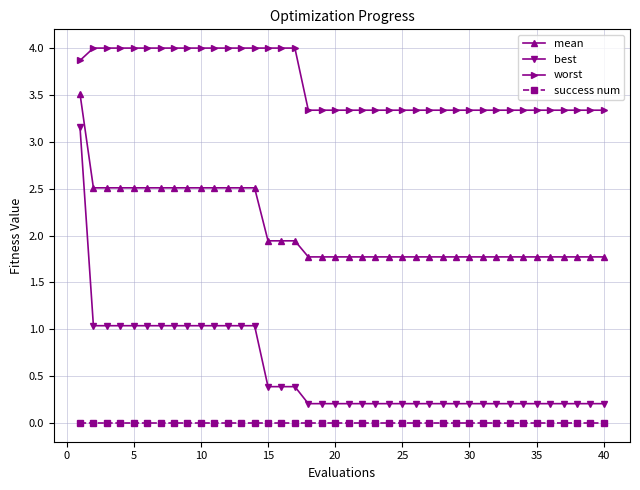

Reading right to left, extract all data points from this chart.

mean: 1.8	1.8	1.8	1.8	1.8	1.8	1.8	1.8	1.8	1.8	1.8	1.8	1.8	1.8	1.8	1.8	1.8	1.8	1.8	1.8	1.8	1.8	1.8	1.9	1.9	1.9	2.5	2.5	2.5	2.5	2.5	2.5	2.5	2.5	2.5	2.5	2.5	2.5	2.5	3.5
best: 0.2	0.2	0.2	0.2	0.2	0.2	0.2	0.2	0.2	0.2	0.2	0.2	0.2	0.2	0.2	0.2	0.2	0.2	0.2	0.2	0.2	0.2	0.2	0.4	0.4	0.4	1.0	1.0	1.0	1.0	1.0	1.0	1.0	1.0	1.0	1.0	1.0	1.0	1.0	3.2
worst: 3.3	3.3	3.3	3.3	3.3	3.3	3.3	3.3	3.3	3.3	3.3	3.3	3.3	3.3	3.3	3.3	3.3	3.3	3.3	3.3	3.3	3.3	3.3	4.0	4.0	4.0	4.0	4.0	4.0	4.0	4.0	4.0	4.0	4.0	4.0	4.0	4.0	4.0	4.0	3.9
success num: 0.0	0.0	0.0	0.0	0.0	0.0	0.0	0.0	0.0	0.0	0.0	0.0	0.0	0.0	0.0	0.0	0.0	0.0	0.0	0.0	0.0	0.0	0.0	0.0	0.0	0.0	0.0	0.0	0.0	0.0	0.0	0.0	0.0	0.0	0.0	0.0	0.0	0.0	0.0	0.0